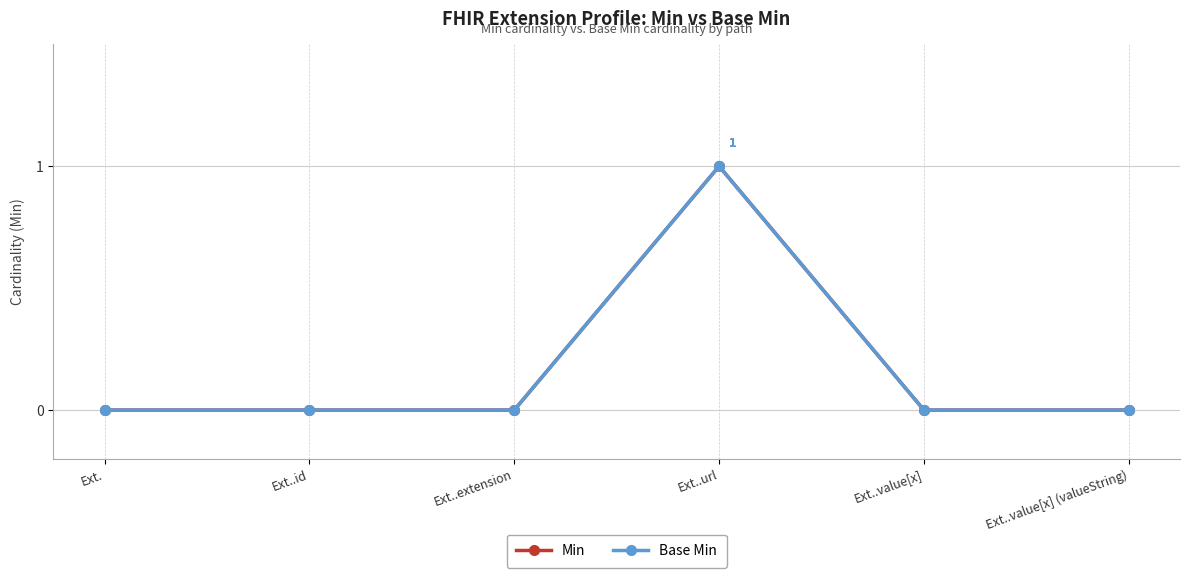

Reading left to right, list all the values displayed in this chart.

Min: 0	0	0	1	0	0
Base Min: 0	0	0	1	0	0